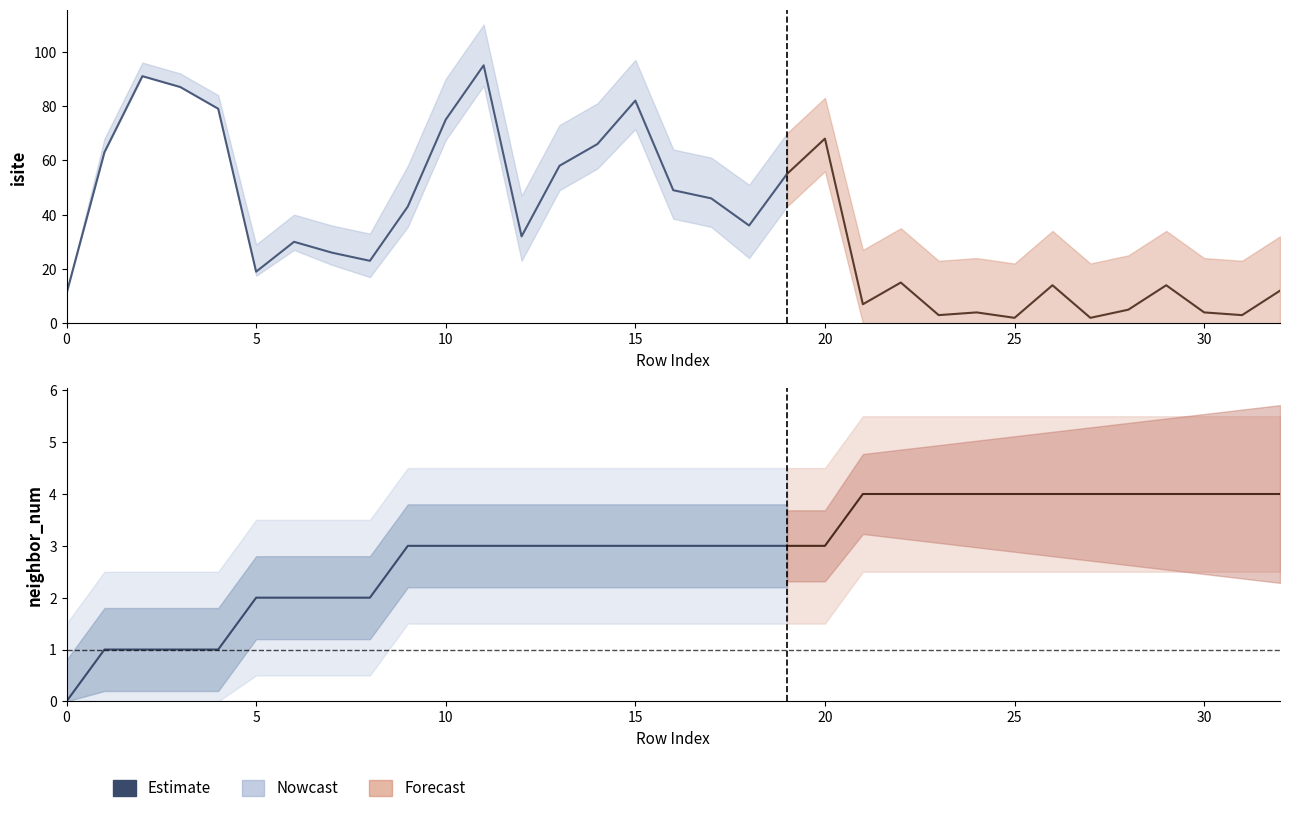

What is the value of the 4th point from the left?

1